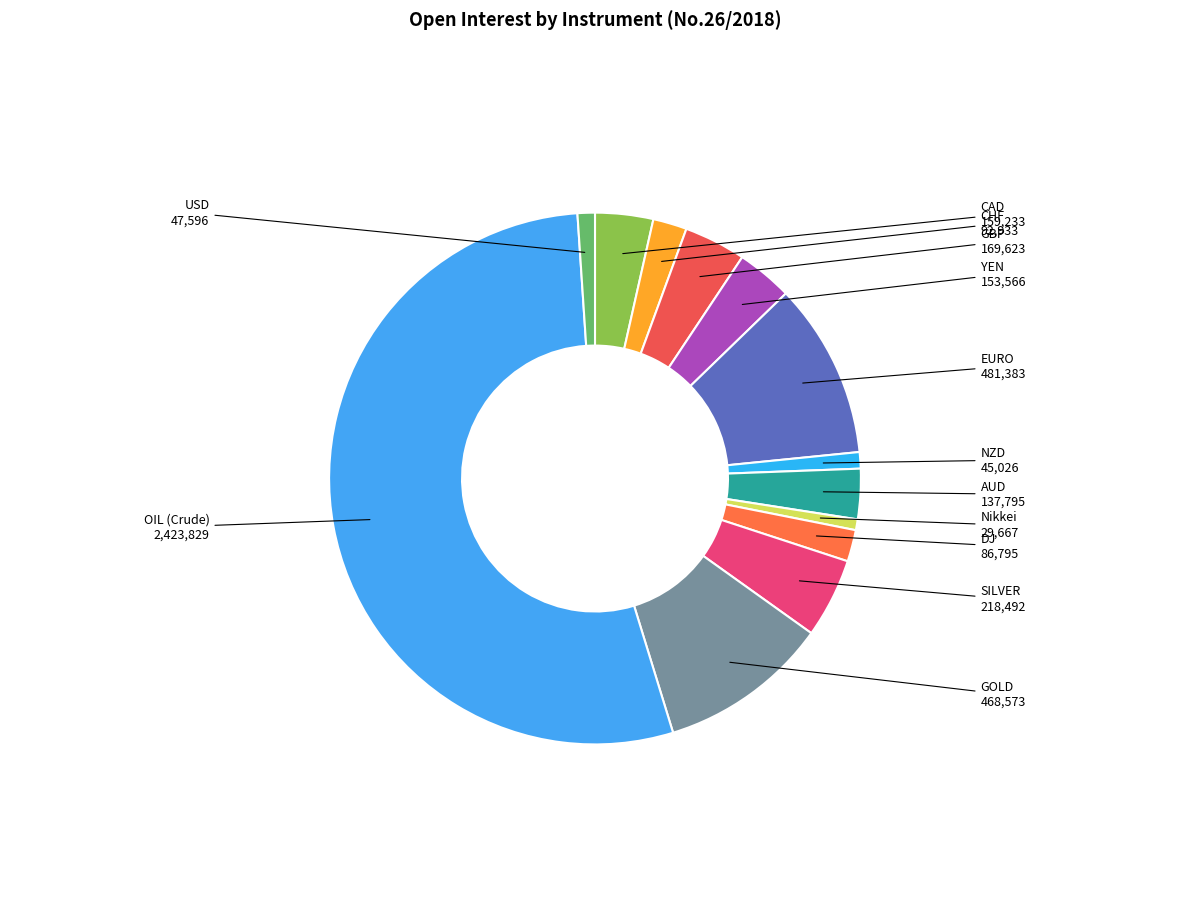

Is the sum of DJ and CHF greater than half?

No